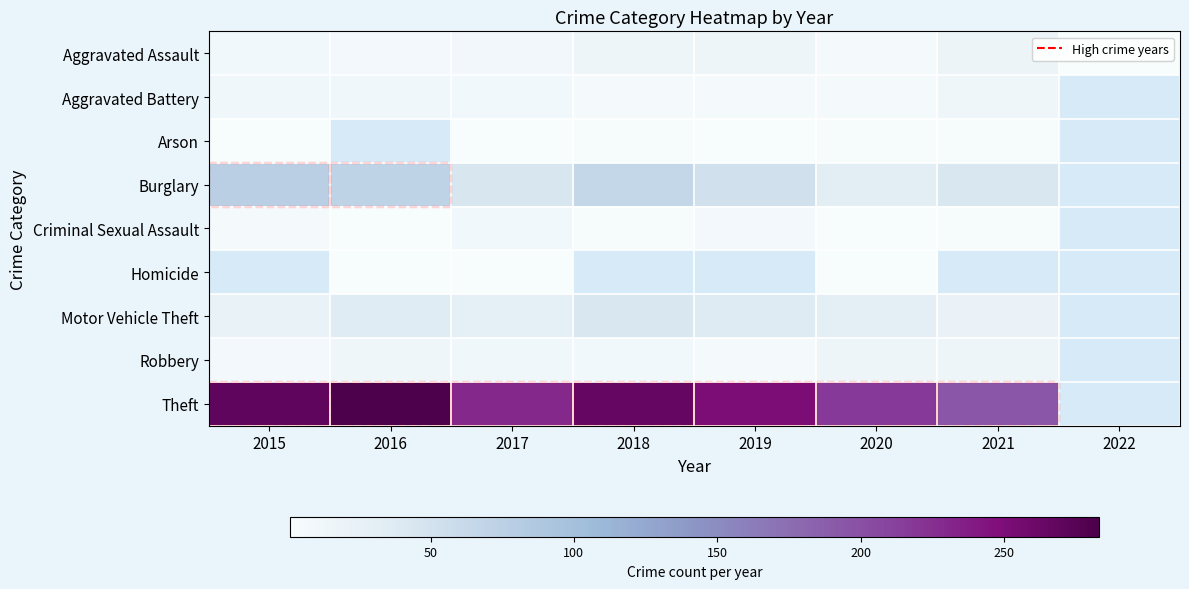

At how many categories does at least one series exceed 228?

5